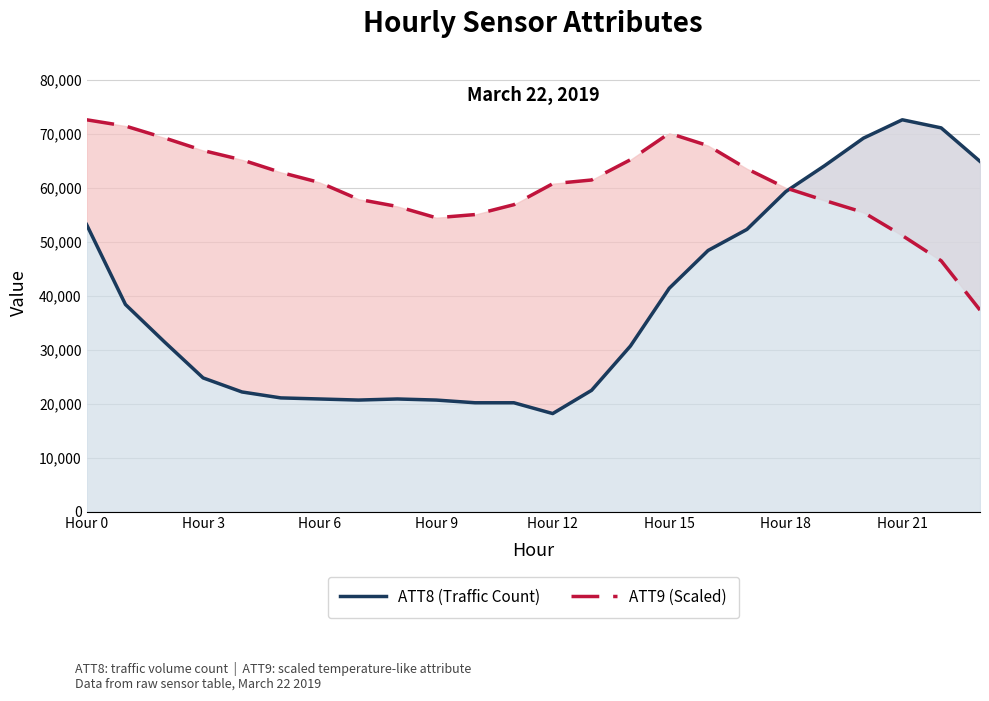

Reading left to right, extract all data points from this chart.

ATT8 (Traffic Count): 53200.0	38400.0	31500.0	24800.0	22200.0	21100.0	20900.0	20700.0	20900.0	20700.0	20200.0	20200.0	18200.0	22500.0	30700.0	41400.0	48400.0	52300.0	59300.0	64100.0	69200.0	72600.0	71100.0	64900.0
ATT9 (Scaled): 72600.0	71441.4	69251.8	66902.9	65173.8	62854.3	60982.5	57876.0	56546.8	54458.8	55046.9	56879.5	60759.1	61449.9	65197.2	70101.7	67805.0	63518.8	59983.5	57656.0	55447.4	51157.6	46490.8	37365.9